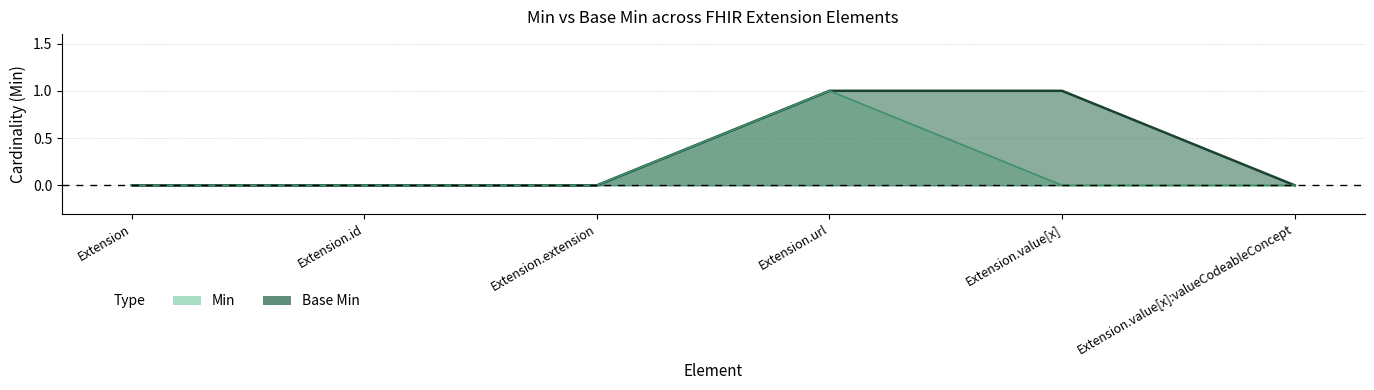

The value of Min at Extension.value[x] is 0. True or false?

True